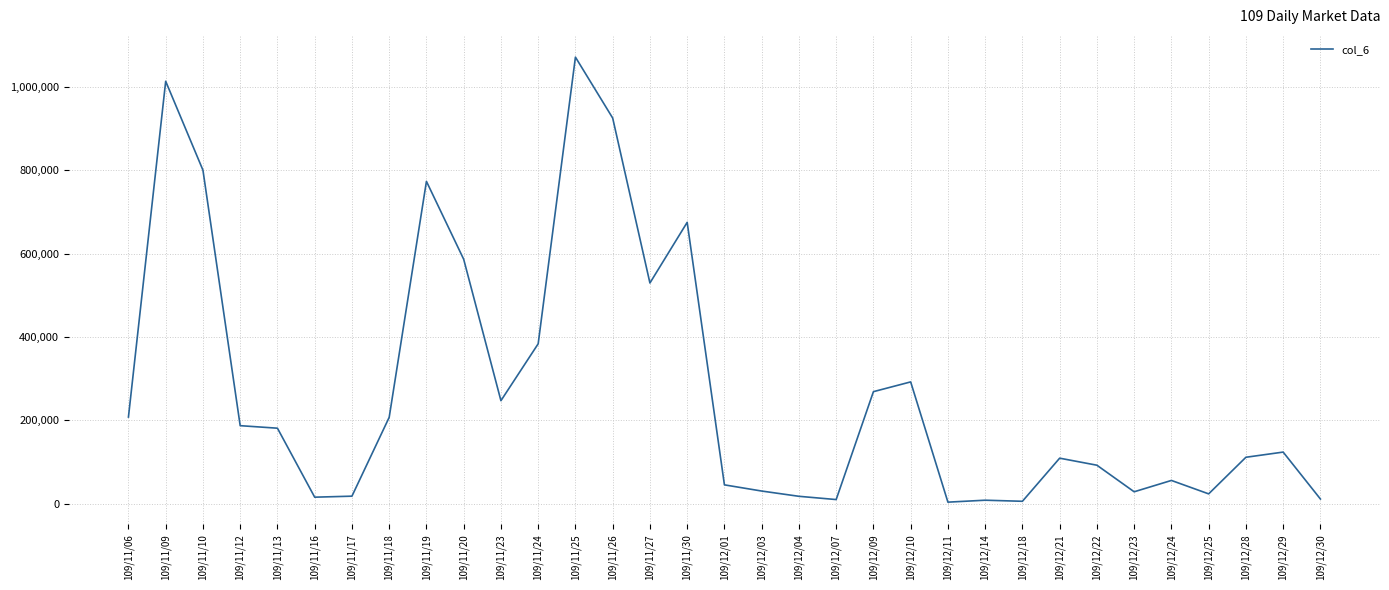

What is the difference between the maximum and minimum values?

1068480